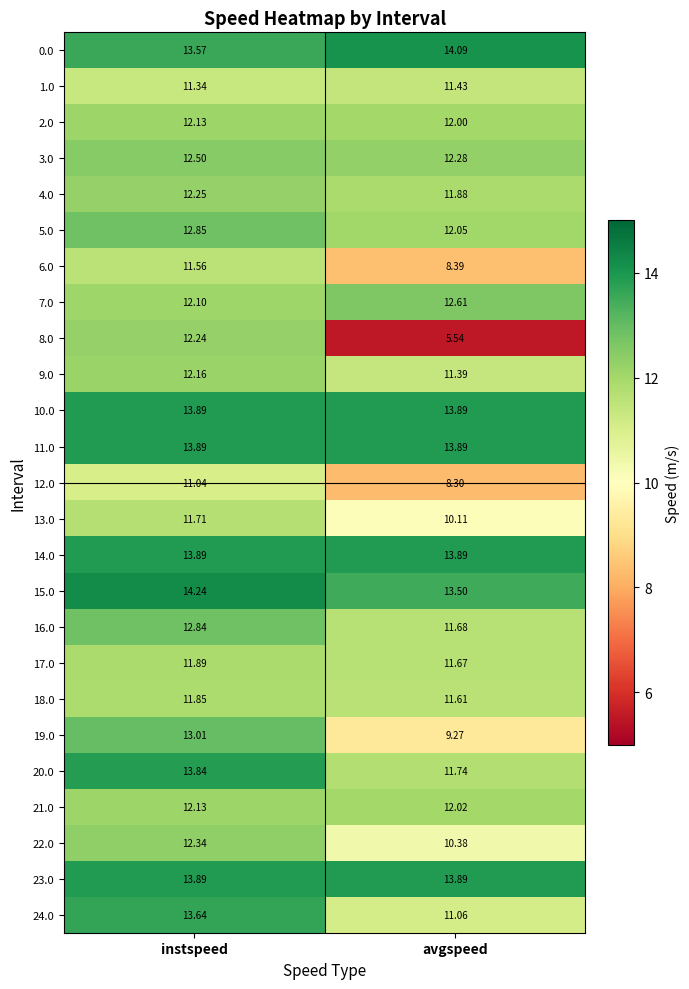

What is the total value across all series at instspeed?

316.8